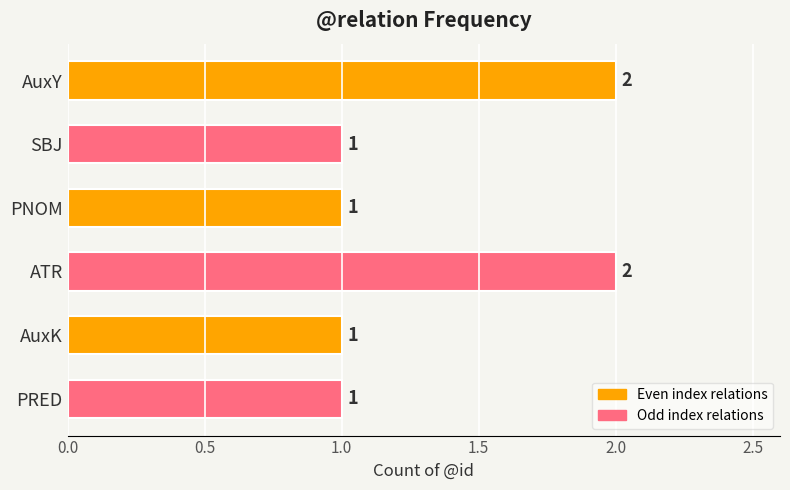

What is the label of the 6th bar from the bottom?

AuxY